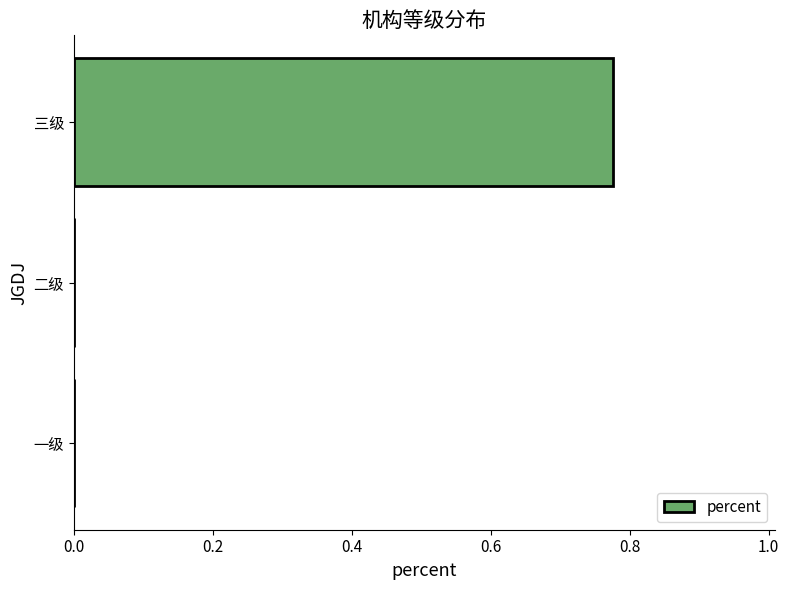

Which has a higher value, 二级 or 三级?

三级